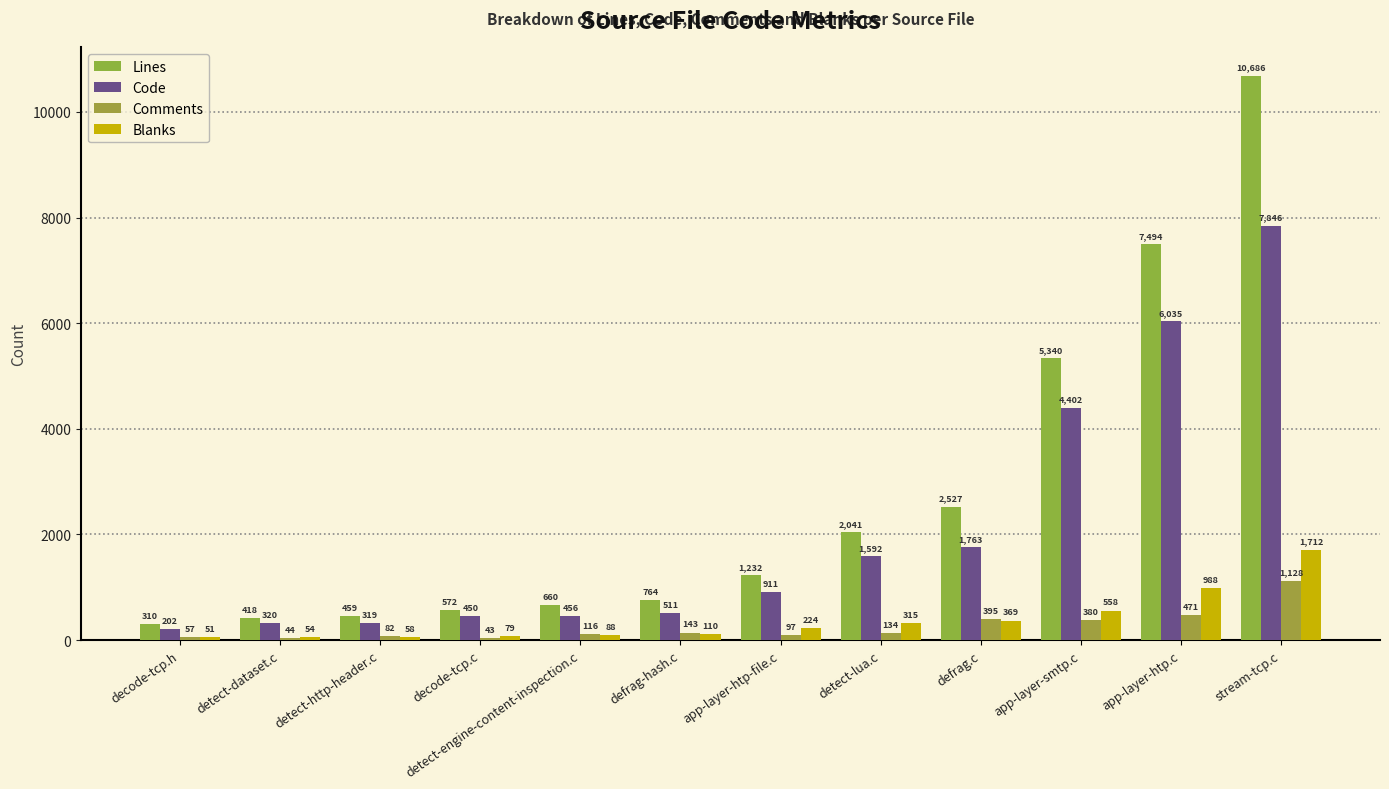

List the series in order of their peak value, highest first.

Lines, Code, Blanks, Comments